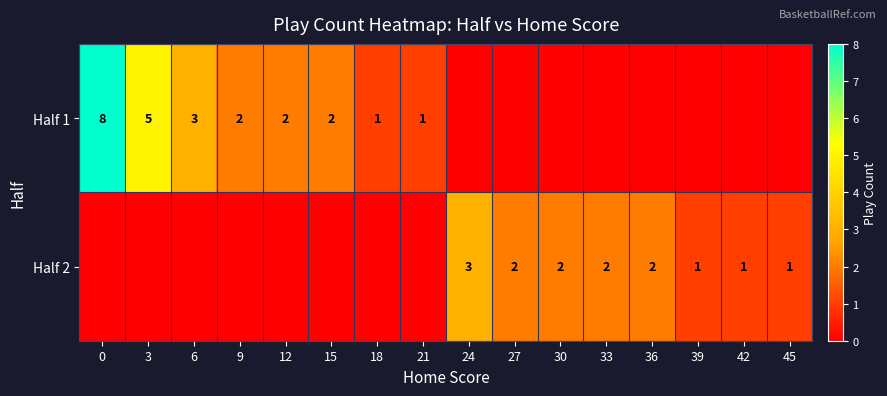

Which has a higher value, 15 or 3?

3